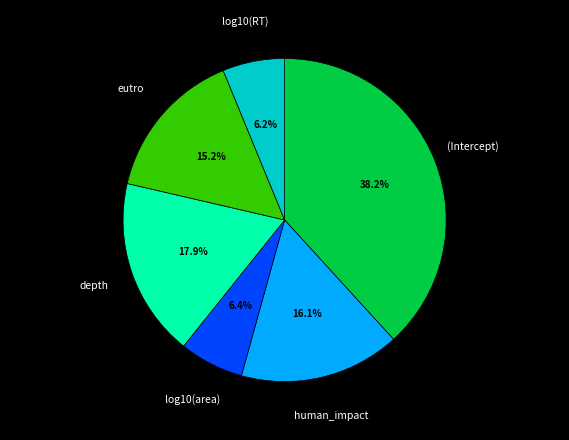

Is there a majority slice in this chart?

No